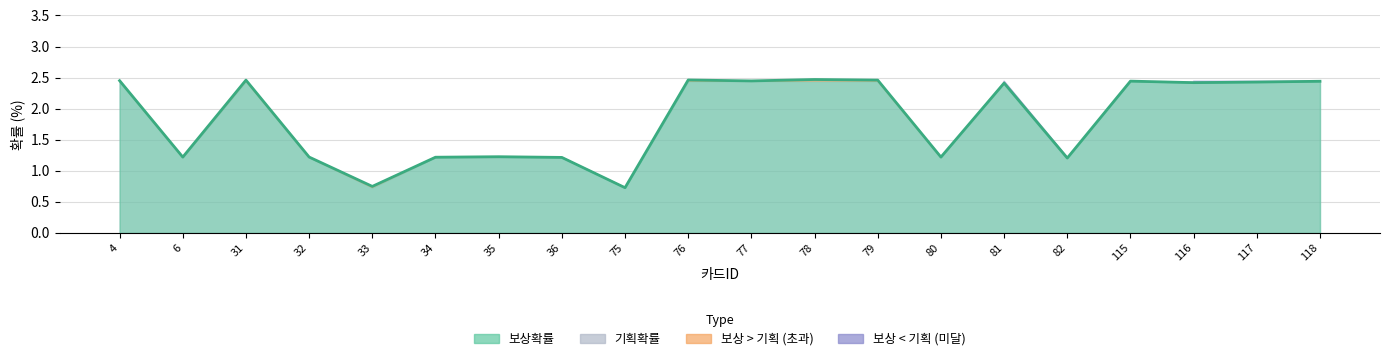

What is the sum of all values?

36.9